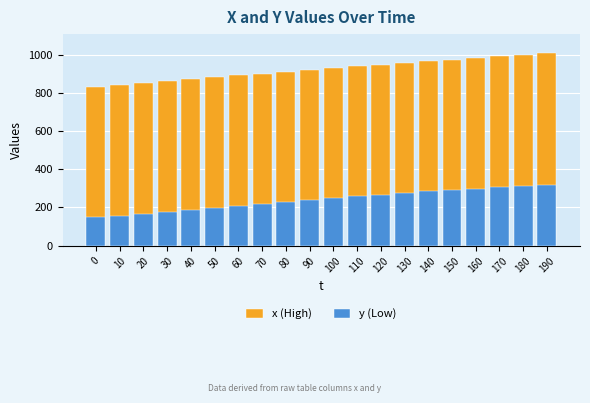

Which has a higher value, 110 or 190?

190